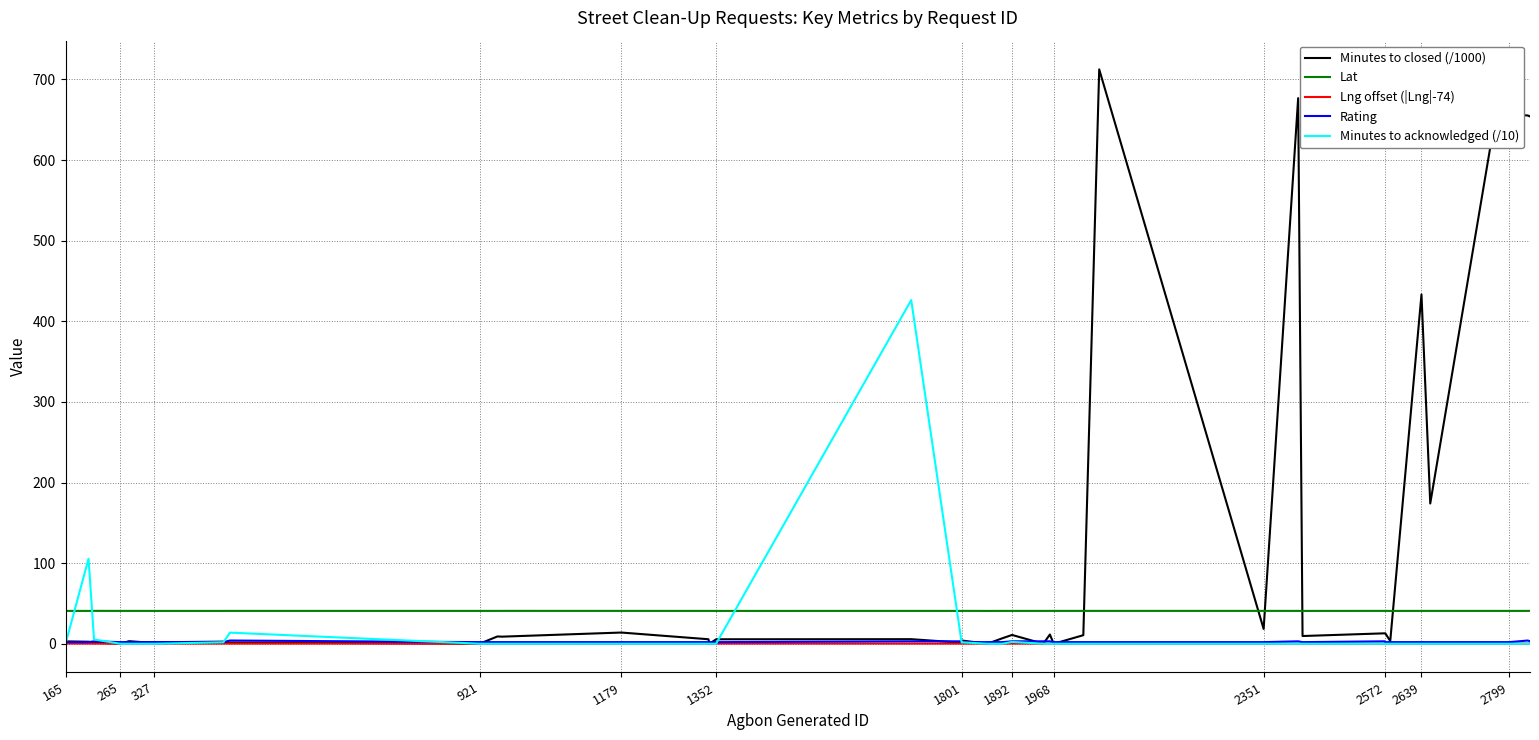

What is the maximum value shown in the chart?

712.5